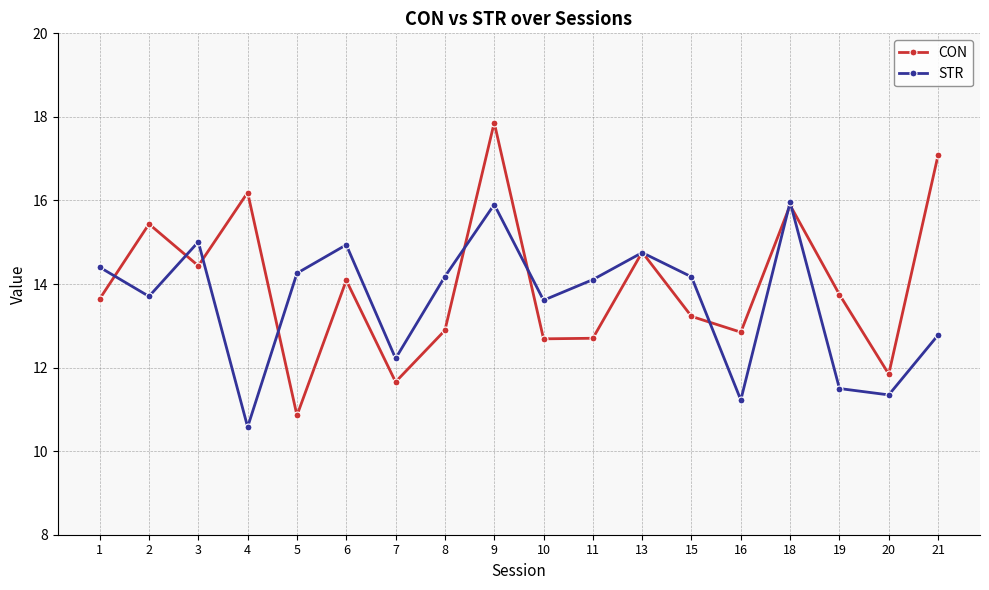

Which series has the widest spread of values?

CON